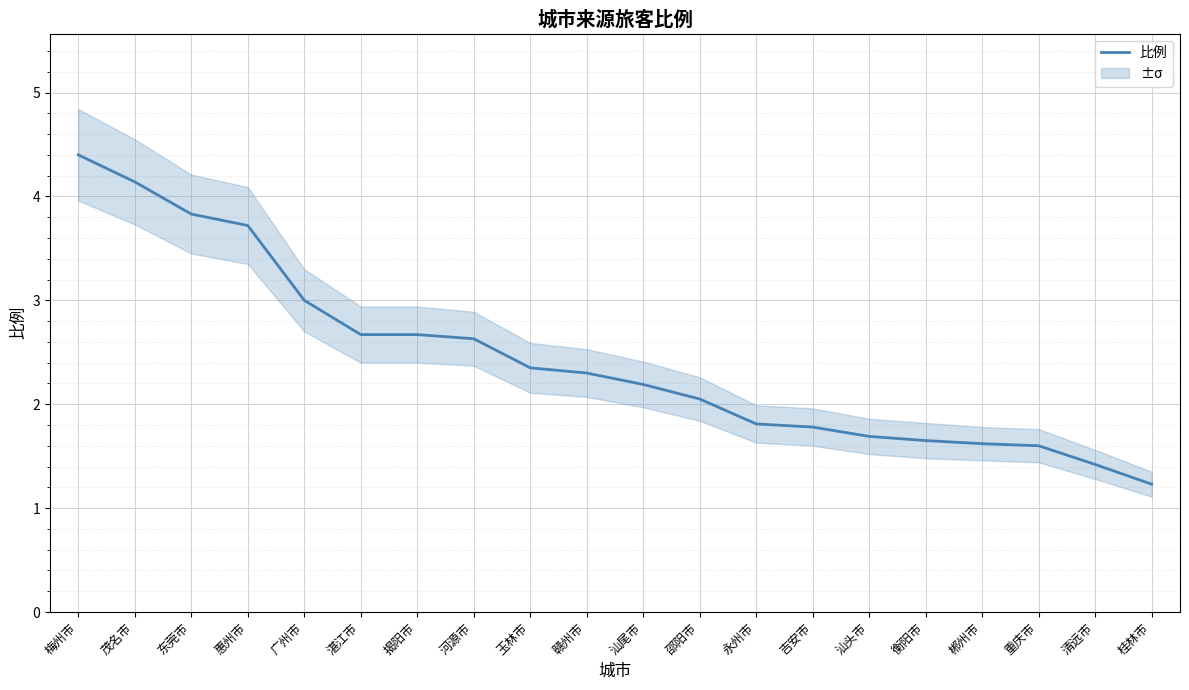

What is the label of the 18th point from the left?

重庆市